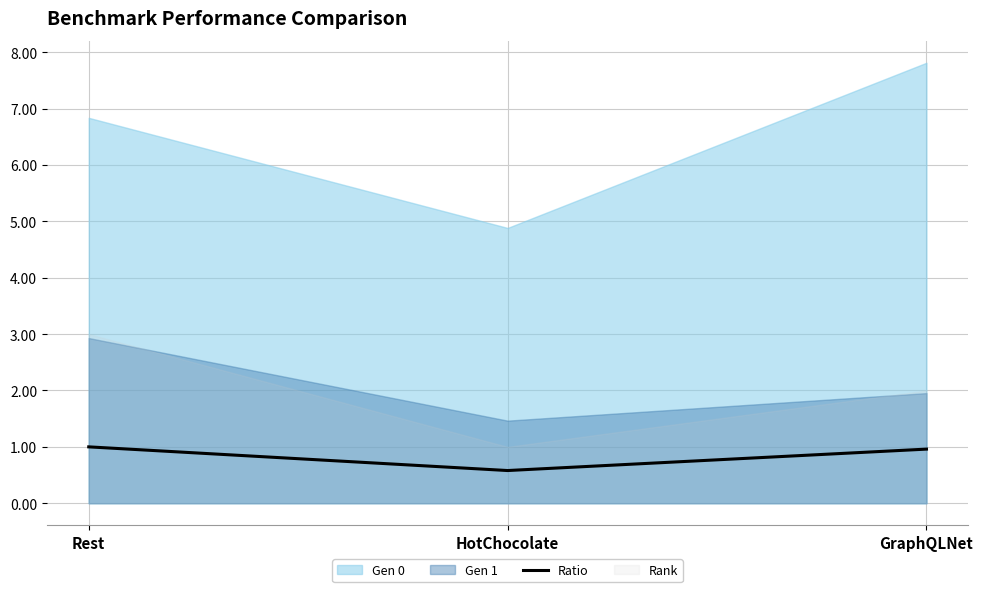

True or false: the data shows 0.3 at HotChocolate.

False